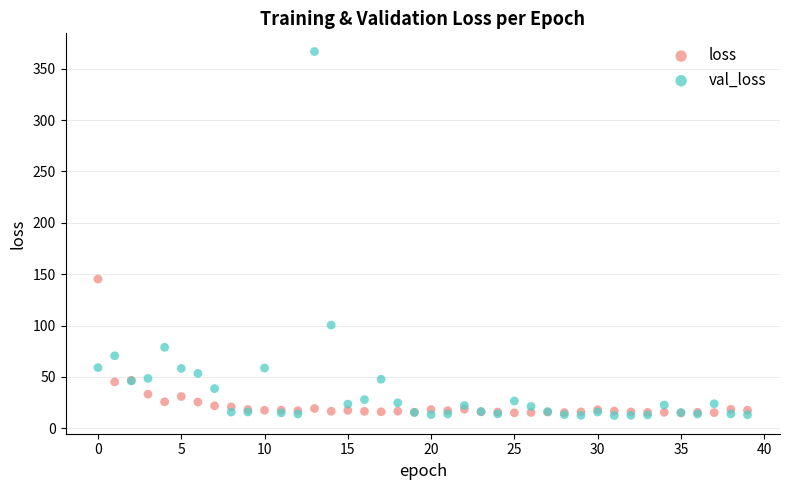

Across all series, what Y value is closest to 189?

145.3